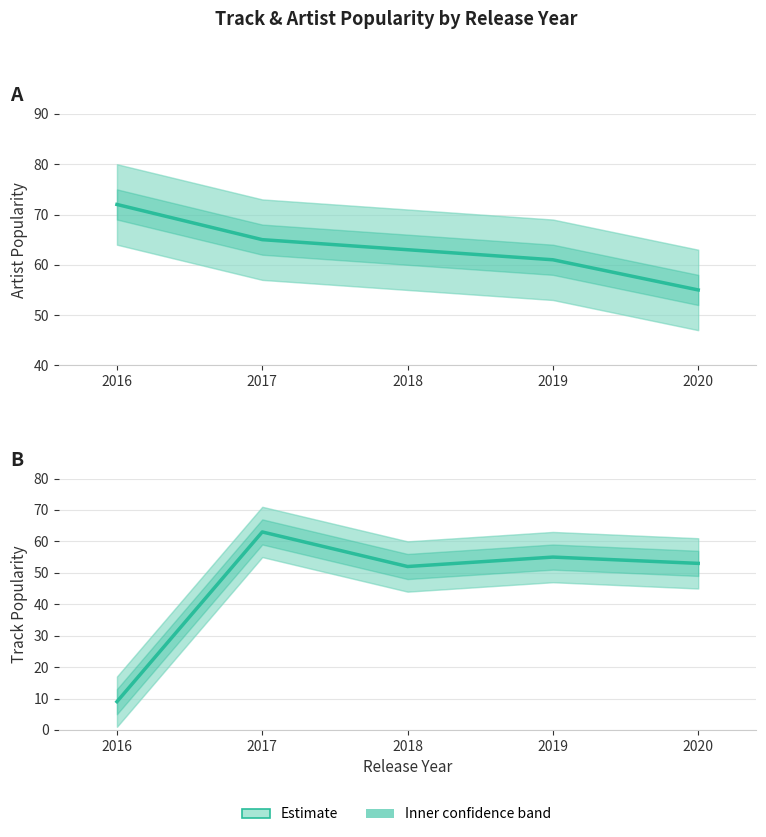

At 2016, list the series in order from smallest to largest.

Track Popularity, Artist Popularity